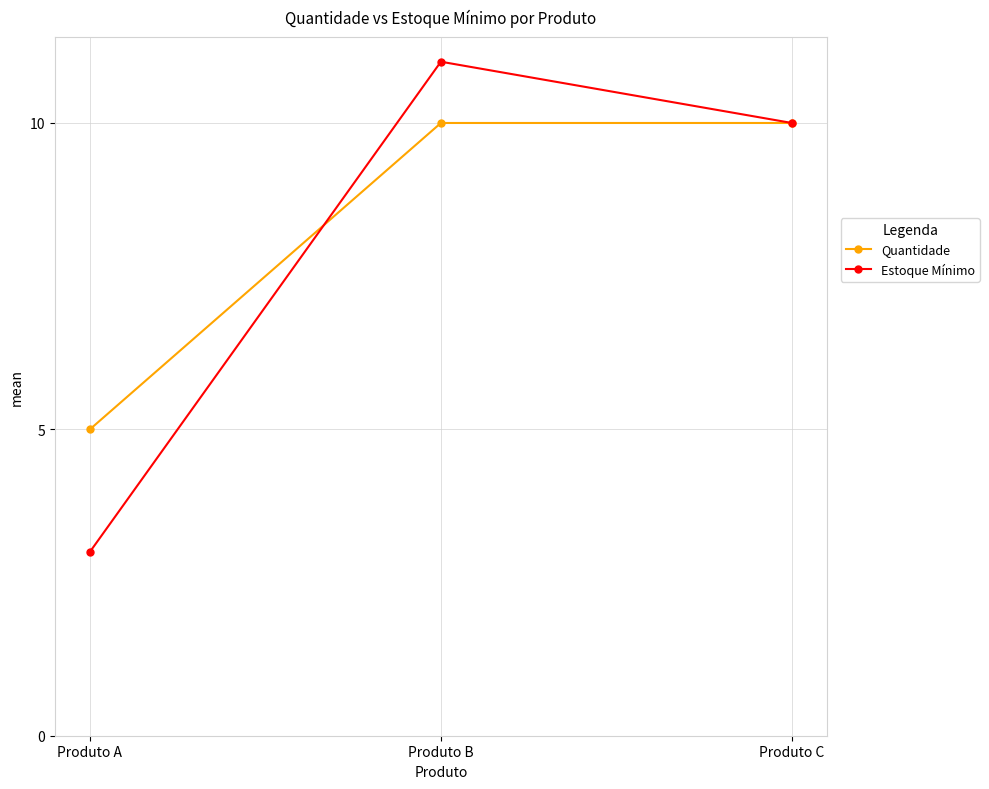

What is the difference between the maximum and minimum values in the Quantidade series?

5